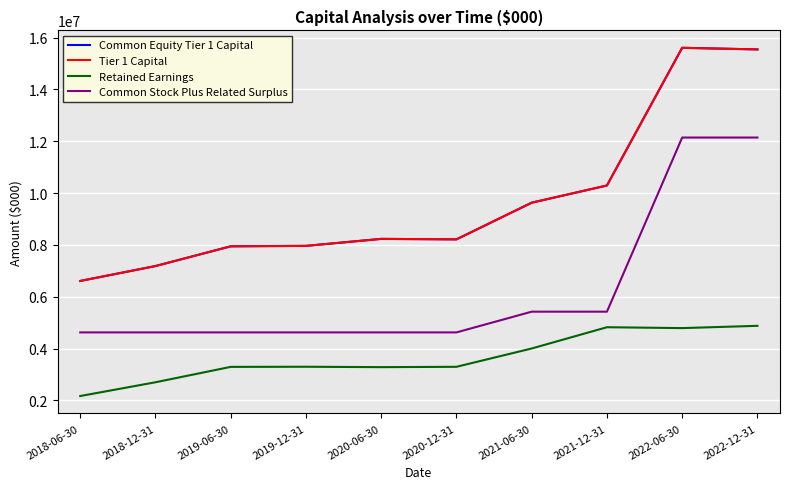

Does the chart have visible grid lines?

Yes